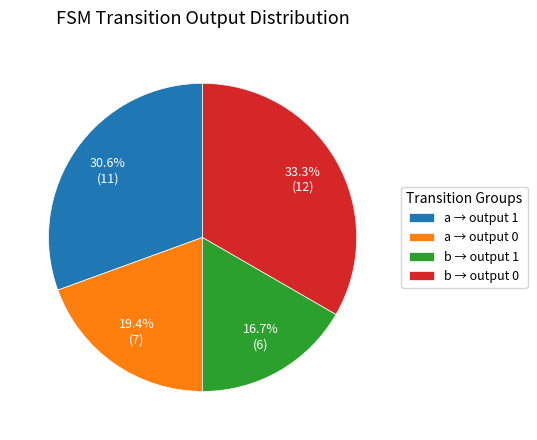

What portion of the pie excludes a → output 0?

80.6%